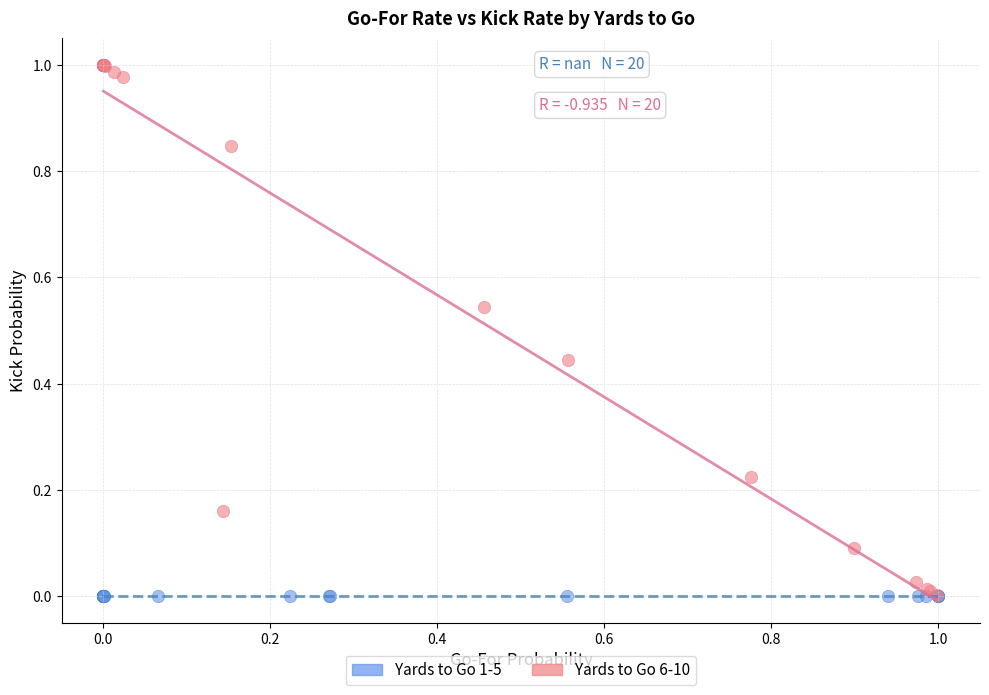

Which series contains the highest Y value?

Yards to Go 6-10